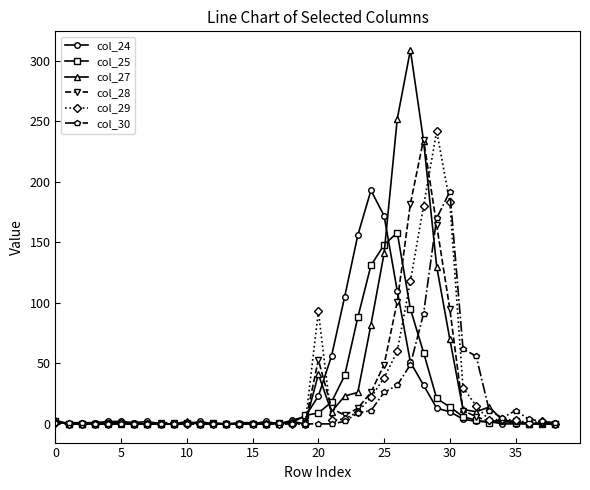

Which series has the largest range (max minus min)?

col_27